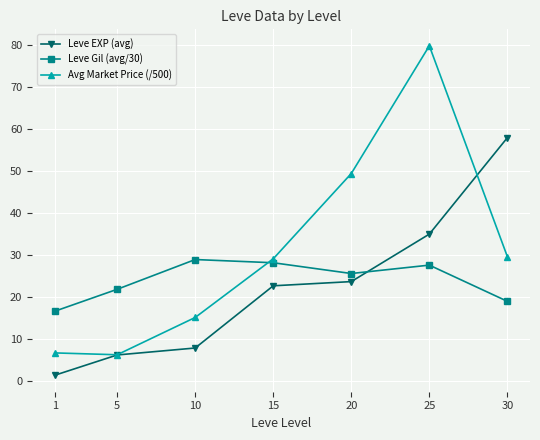

At which category does Leve Gil (avg/30) reach its first local peak?

10